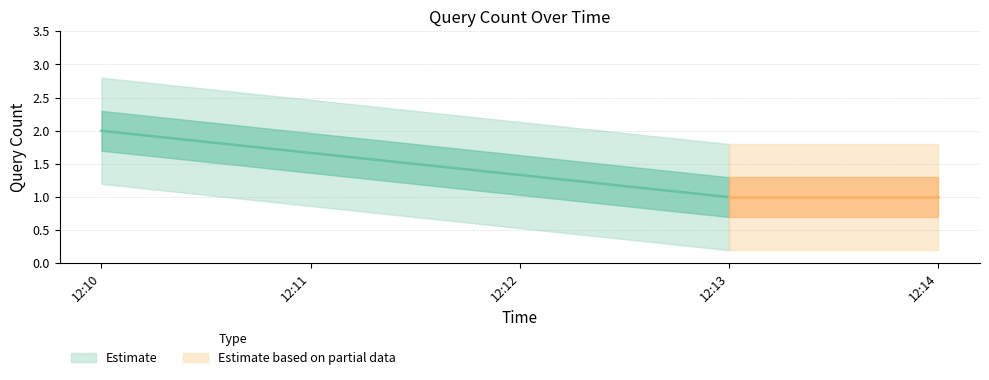

List the labels in order of value, largest first.

2019-01-01 12:10:00, 2019-01-01 12:13:00, 2019-01-01 12:14:00